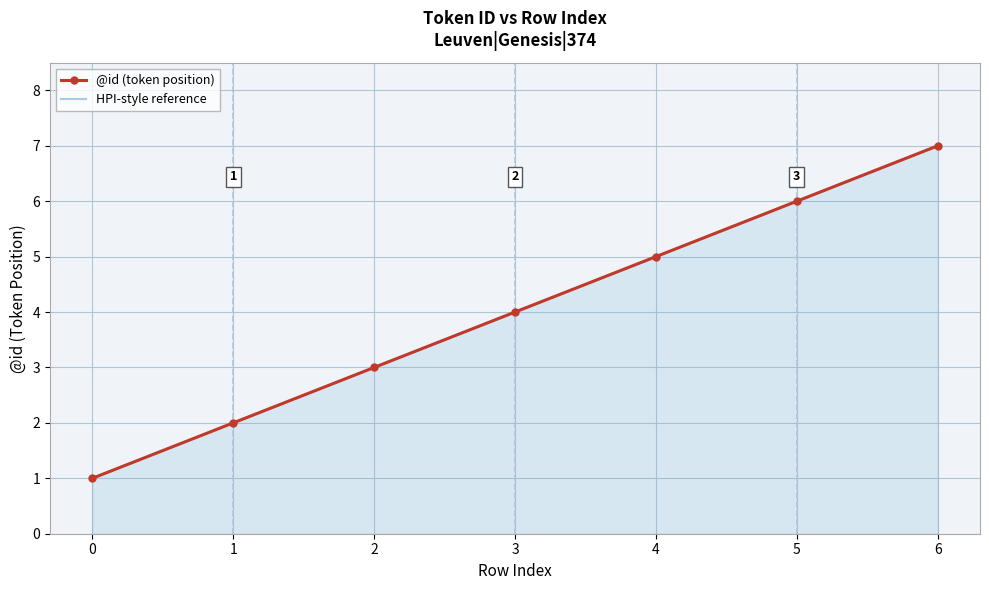

At which category is the sum across all series the highest?

6